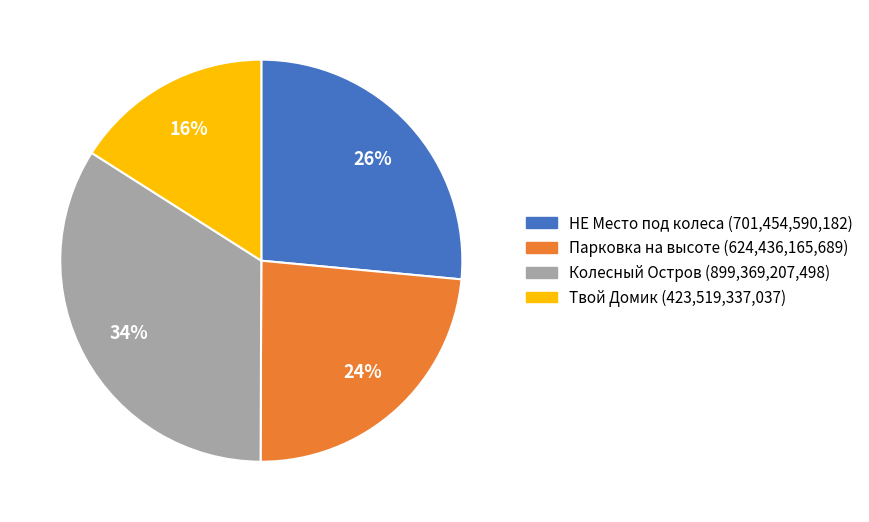

Is it true that Колесный Остров is 40% of the pie?

False